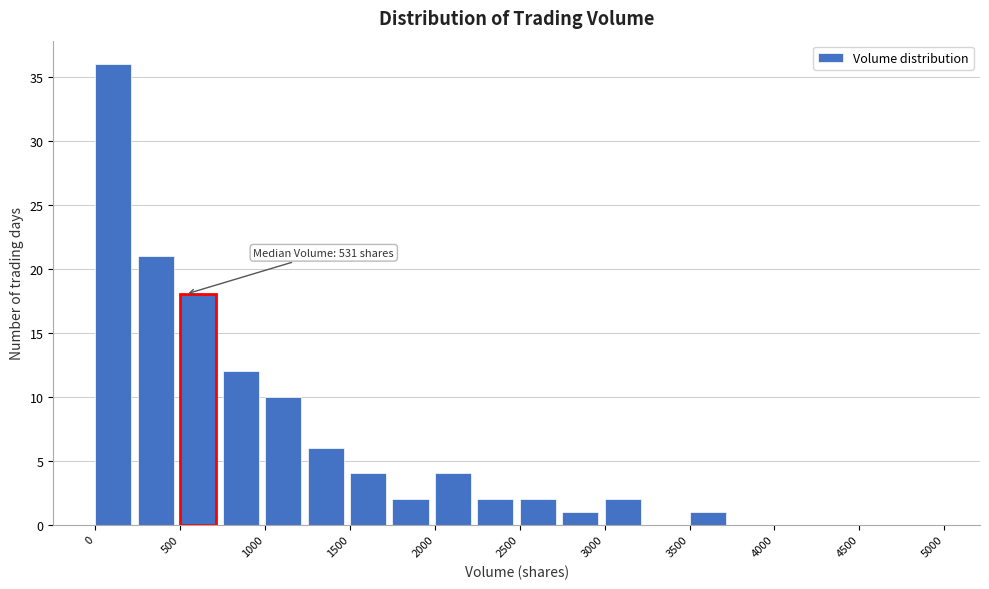

Over which range of the x-axis is the bar tallest?

0 to 250